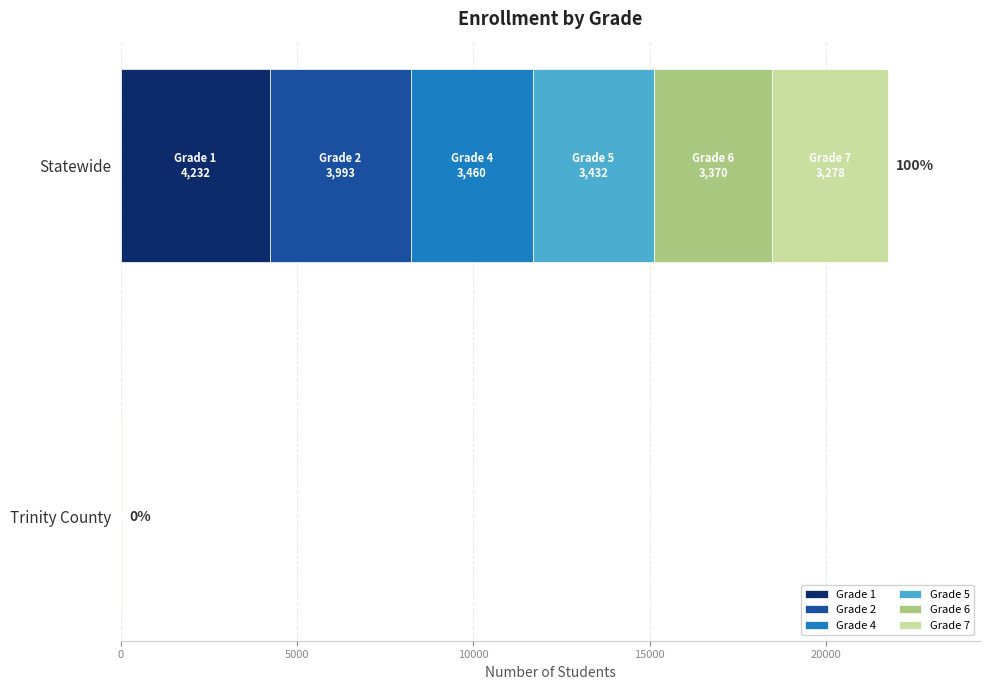

At which category is the sum across all series the highest?

Statewide